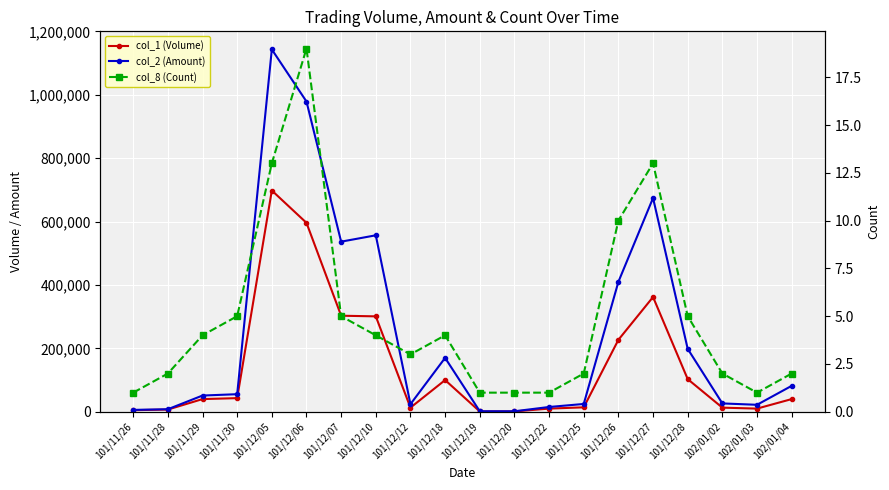

Count the number of data series in this chart.

3